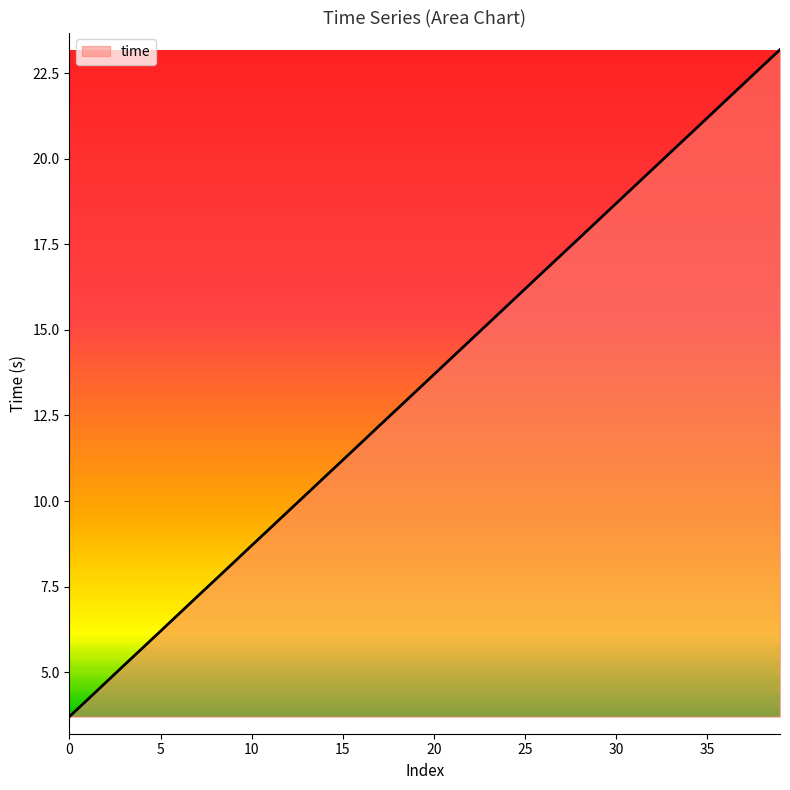

What is the difference between the maximum and minimum values?

19.5